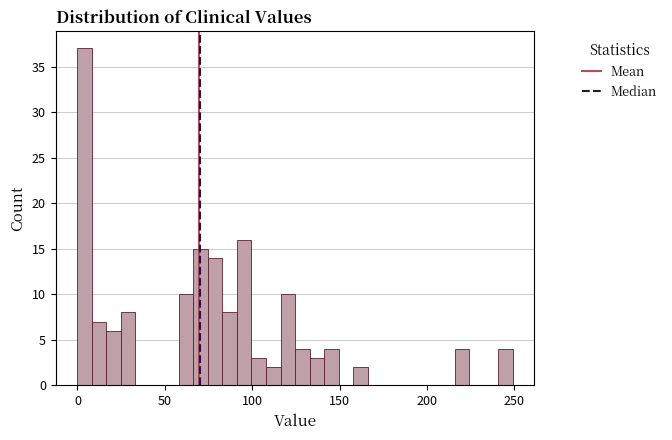

Around what value on the x-axis is the tallest bar? Give the approximate position of its centre, as read against the axis.

5